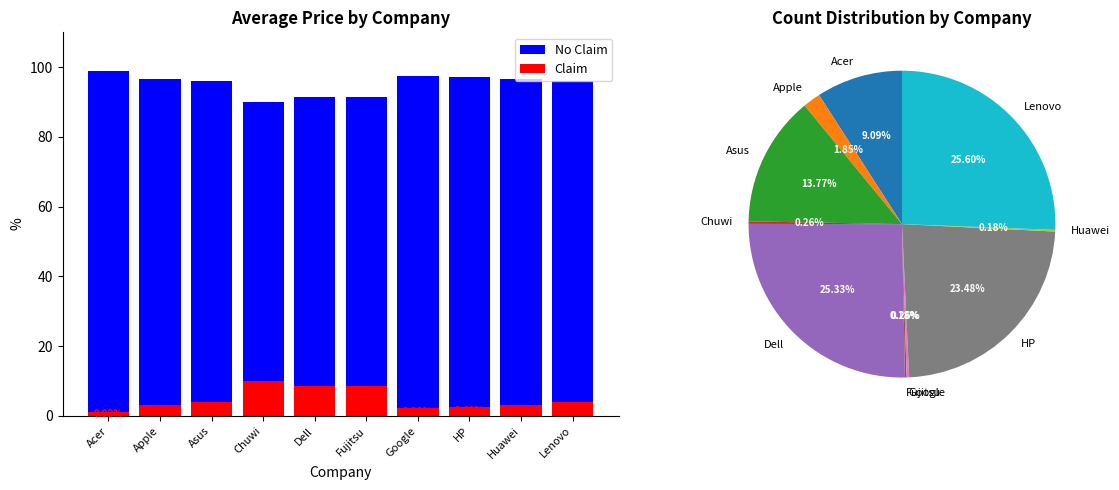

Reading right to left, extract all data points from this chart.

No Claim: 96.1	96.8	97.3	97.6	91.5	91.4	90.1	96.1	96.8	99.0
Claim: 3.9	3.2	2.7	2.4	8.5	8.6	9.9	3.9	3.2	1.0